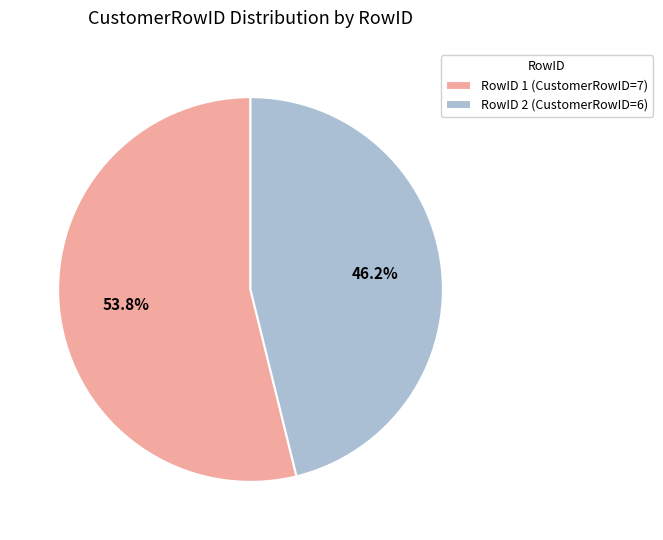

Which category has the biggest portion of the pie?

RowID 1 (CustomerRowID=7)